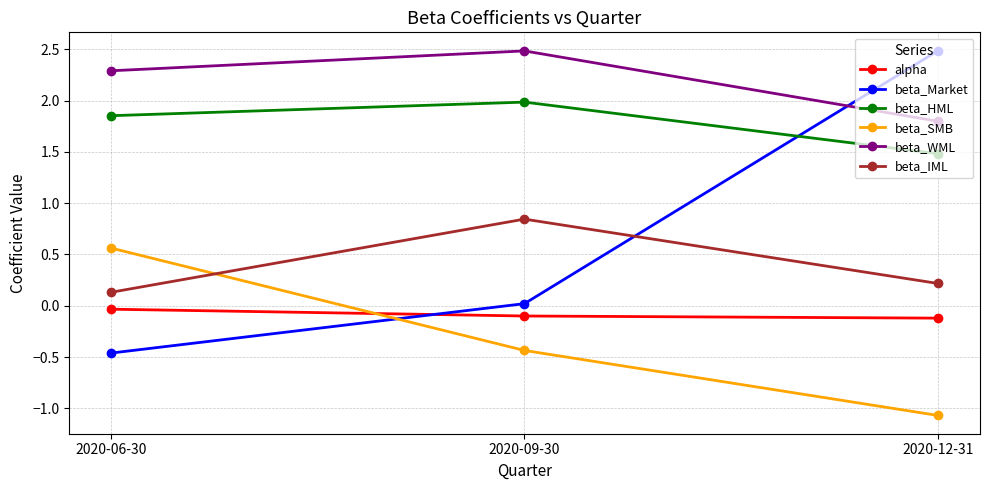

How many data points in beta_SMB are less than 0?

2